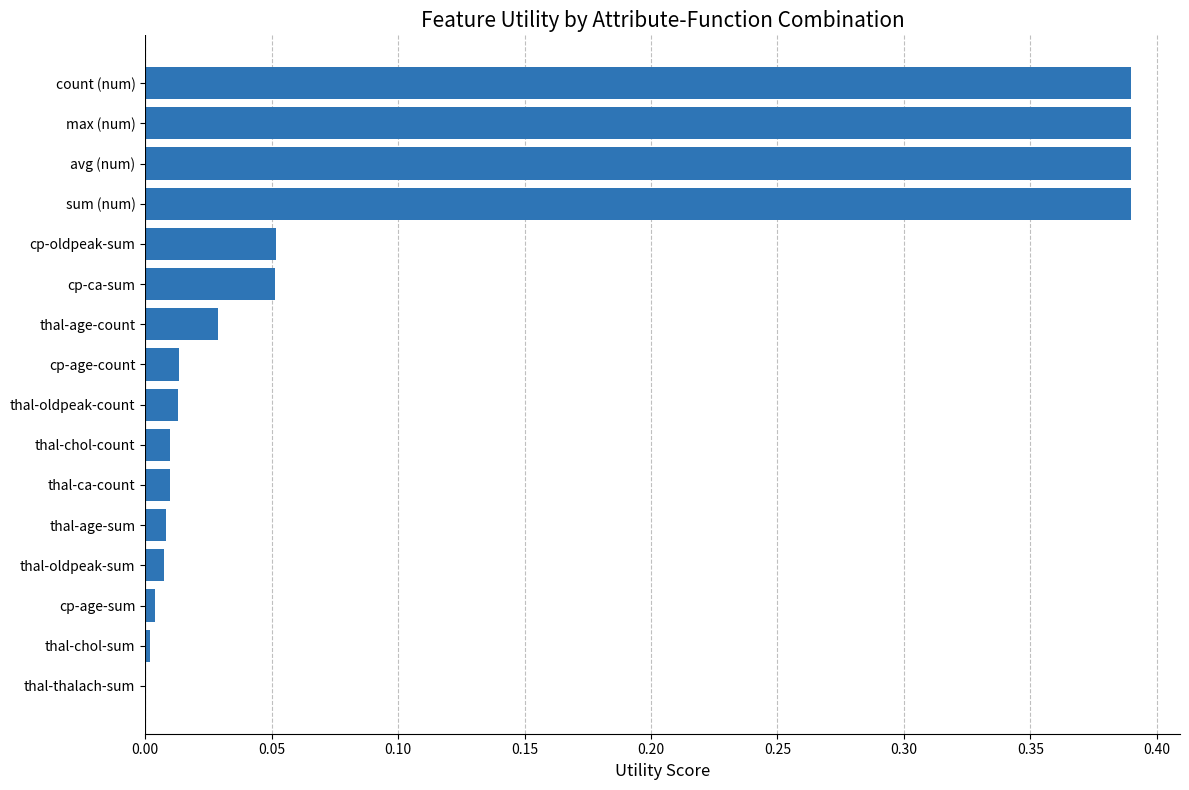

The chart shows a value of 0.0 at cp-age-sum. True or false?

True